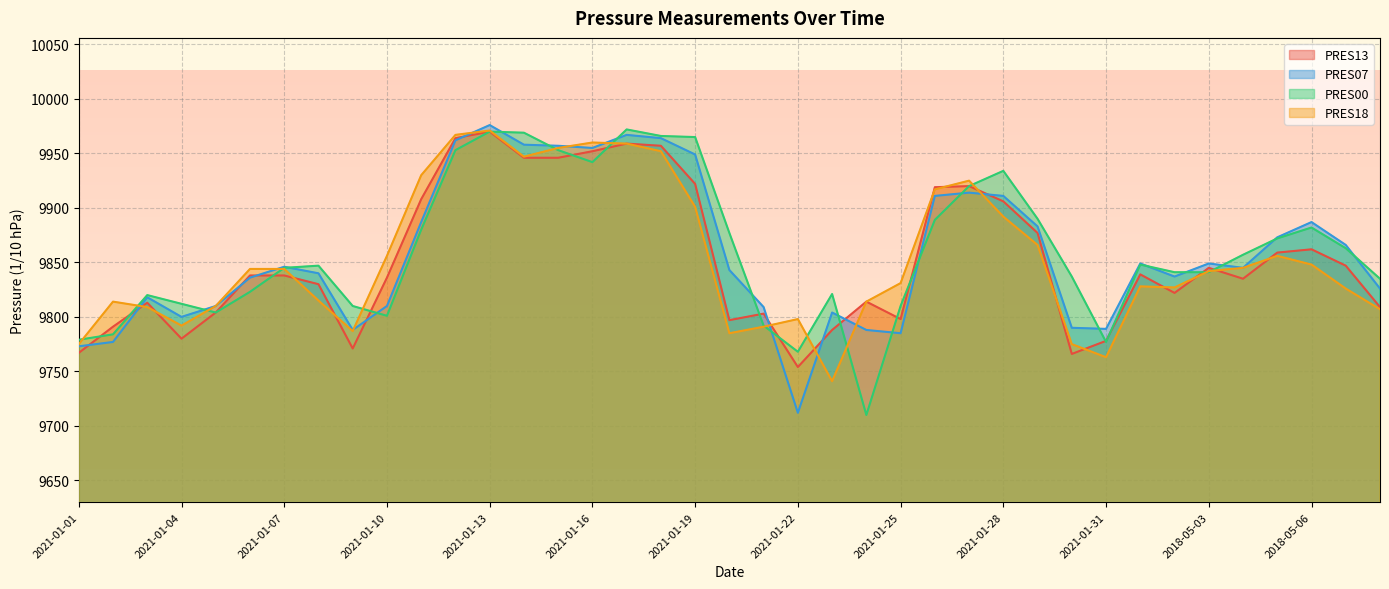

Count the number of categories in the chart.

39